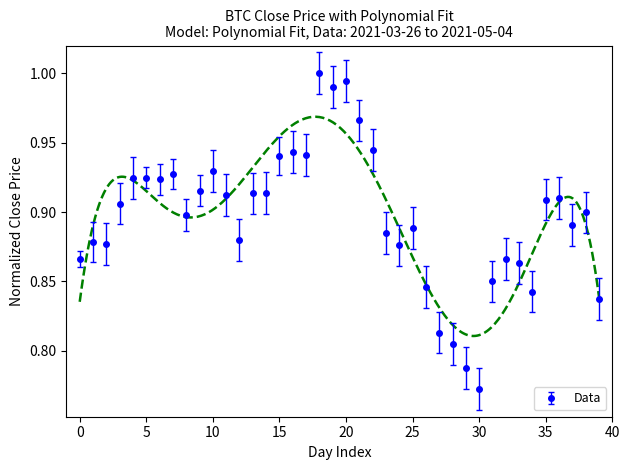

What is the difference between the maximum and second lowest values?

0.2